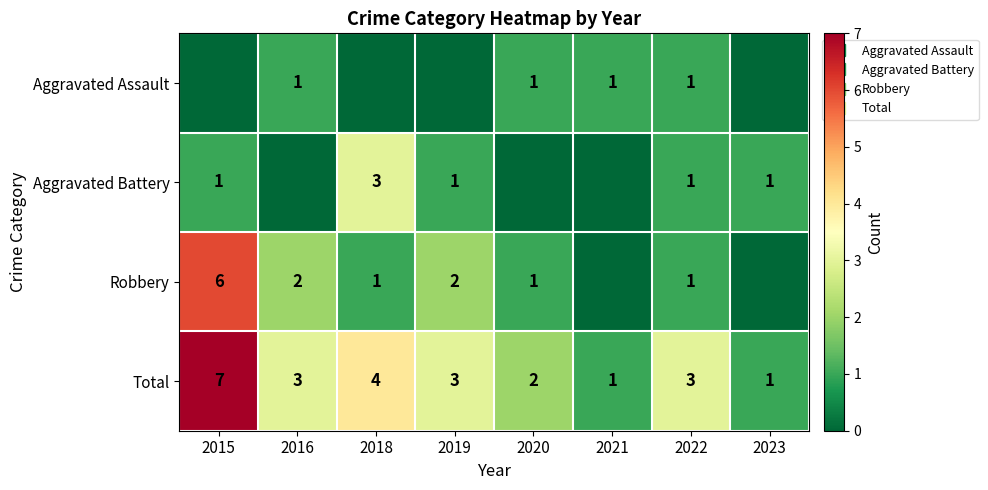

Which series has the widest spread of values?

Robbery